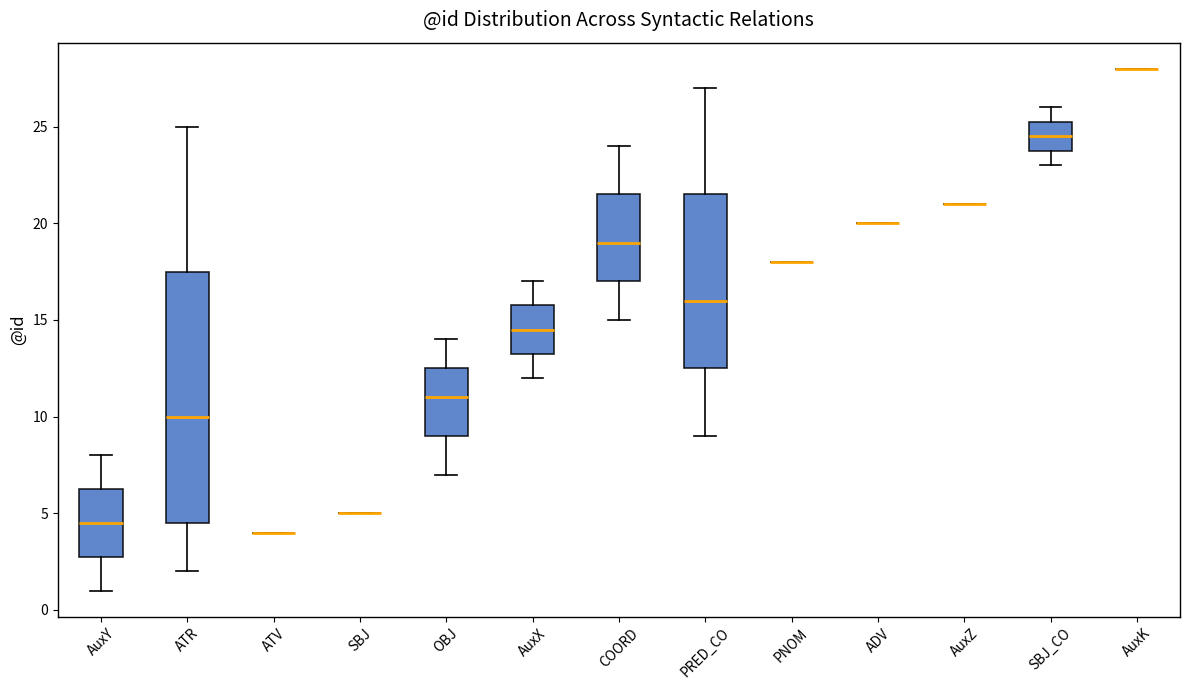

Reading left to right, transcribe this box plot: for each box, give where its median line is, the range the box spans, and where its two whiskers end, as read against the y-axis. The values are not printed on the chart, so give them approximately, as read against the axis.

AuxY: median 4.5, box 3.0 to 6.5, whiskers 1.0 to 8.0
ATR: median 10.0, box 4.5 to 17.5, whiskers 2.0 to 25.0
ATV: box collapsed to a line at 4.0, whiskers 4.0 to 4.0
SBJ: box collapsed to a line at 5.0, whiskers 5.0 to 5.0
OBJ: median 11.0, box 9.0 to 12.5, whiskers 7.0 to 14.0
AuxX: median 14.5, box 13.5 to 16.0, whiskers 12.0 to 17.0
COORD: median 19.0, box 17.0 to 21.5, whiskers 15.0 to 24.0
PRED_CO: median 16.0, box 12.5 to 21.5, whiskers 9.0 to 27.0
PNOM: box collapsed to a line at 18.0, whiskers 18.0 to 18.0
ADV: box collapsed to a line at 20.0, whiskers 20.0 to 20.0
AuxZ: box collapsed to a line at 21.0, whiskers 21.0 to 21.0
SBJ_CO: median 24.5, box 24.0 to 25.5, whiskers 23.0 to 26.0
AuxK: box collapsed to a line at 28.0, whiskers 28.0 to 28.0